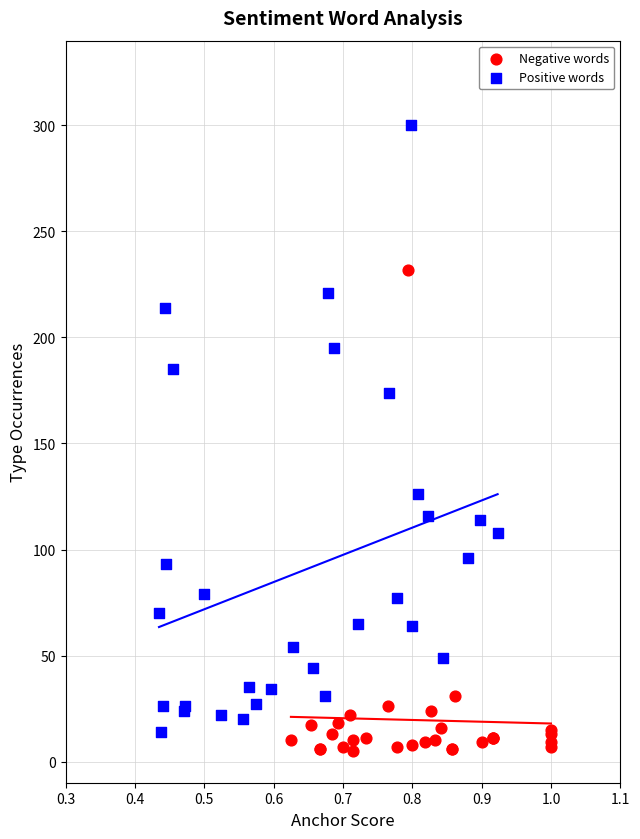

Which series has the largest Y range (max minus min)?

Positive words